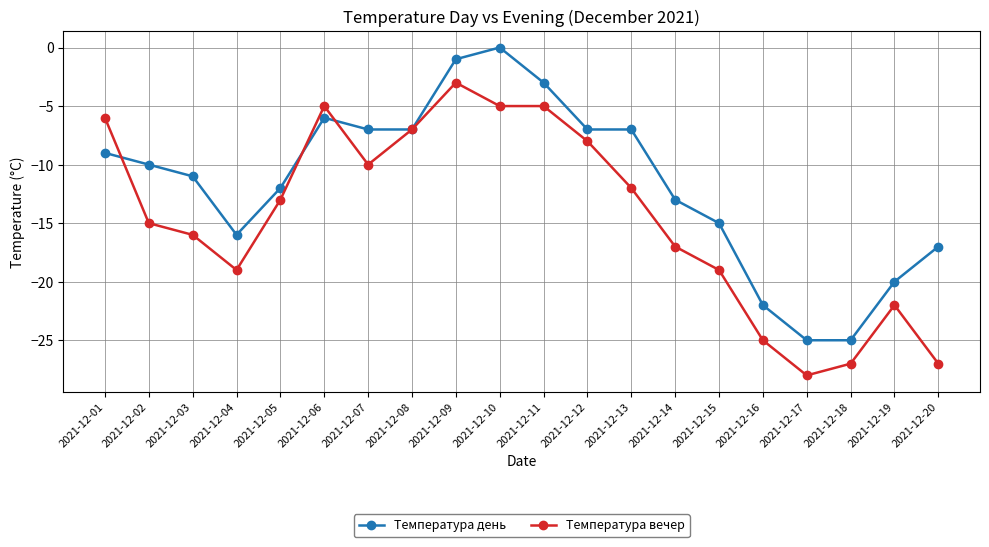

True or false: Температура день has more than 0 points higher than both neighbors.

True